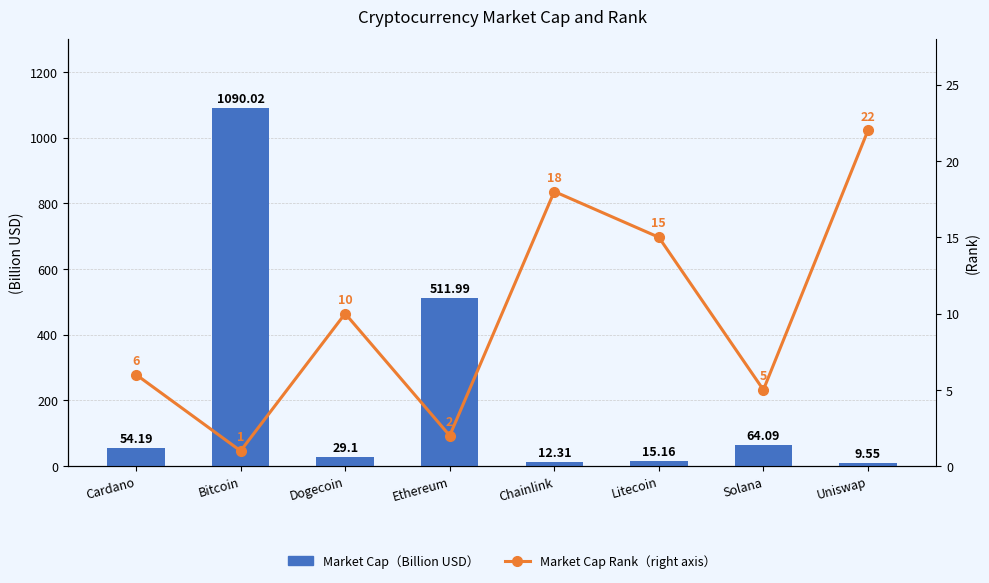

How many series are shown in this chart?

2